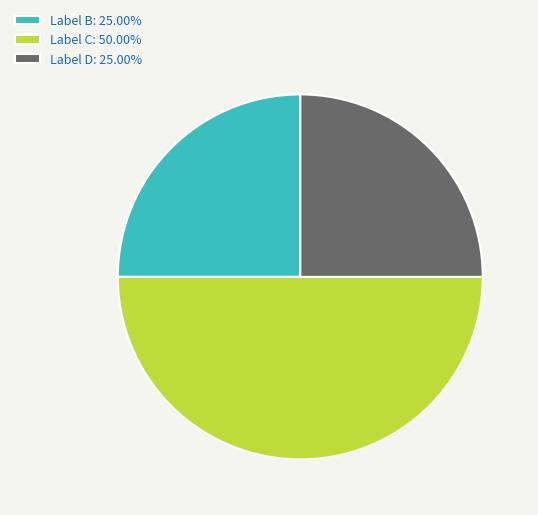

Does Label B: 25.00% account for over 50% of the chart?

No